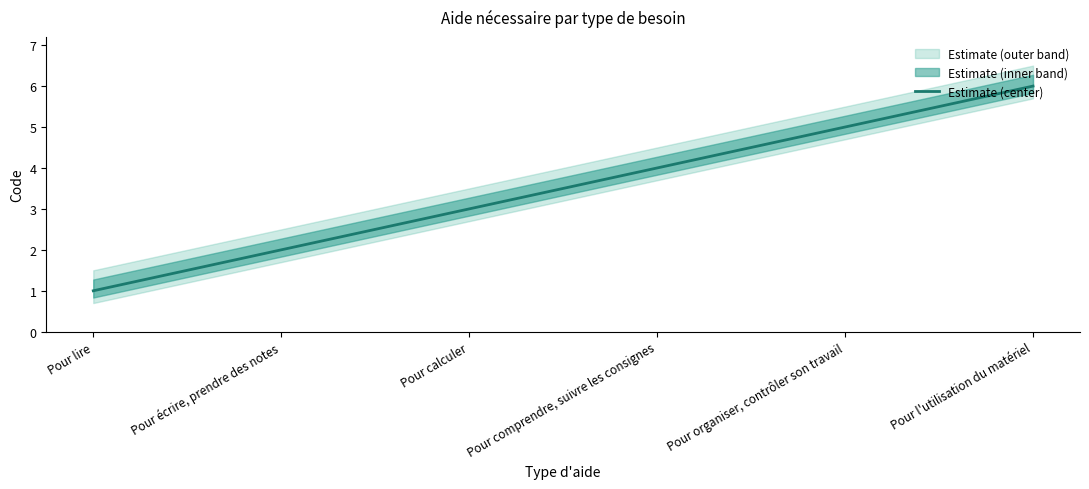

How many distinct data groups are displayed?

1